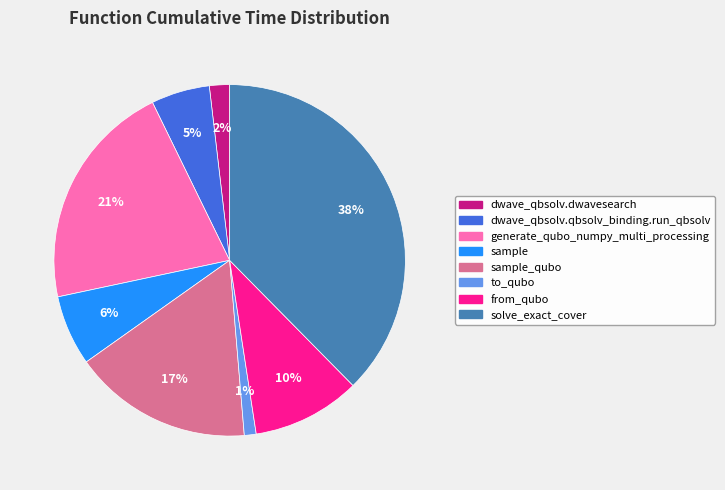

Which has a higher value, sample_qubo or from_qubo?

sample_qubo